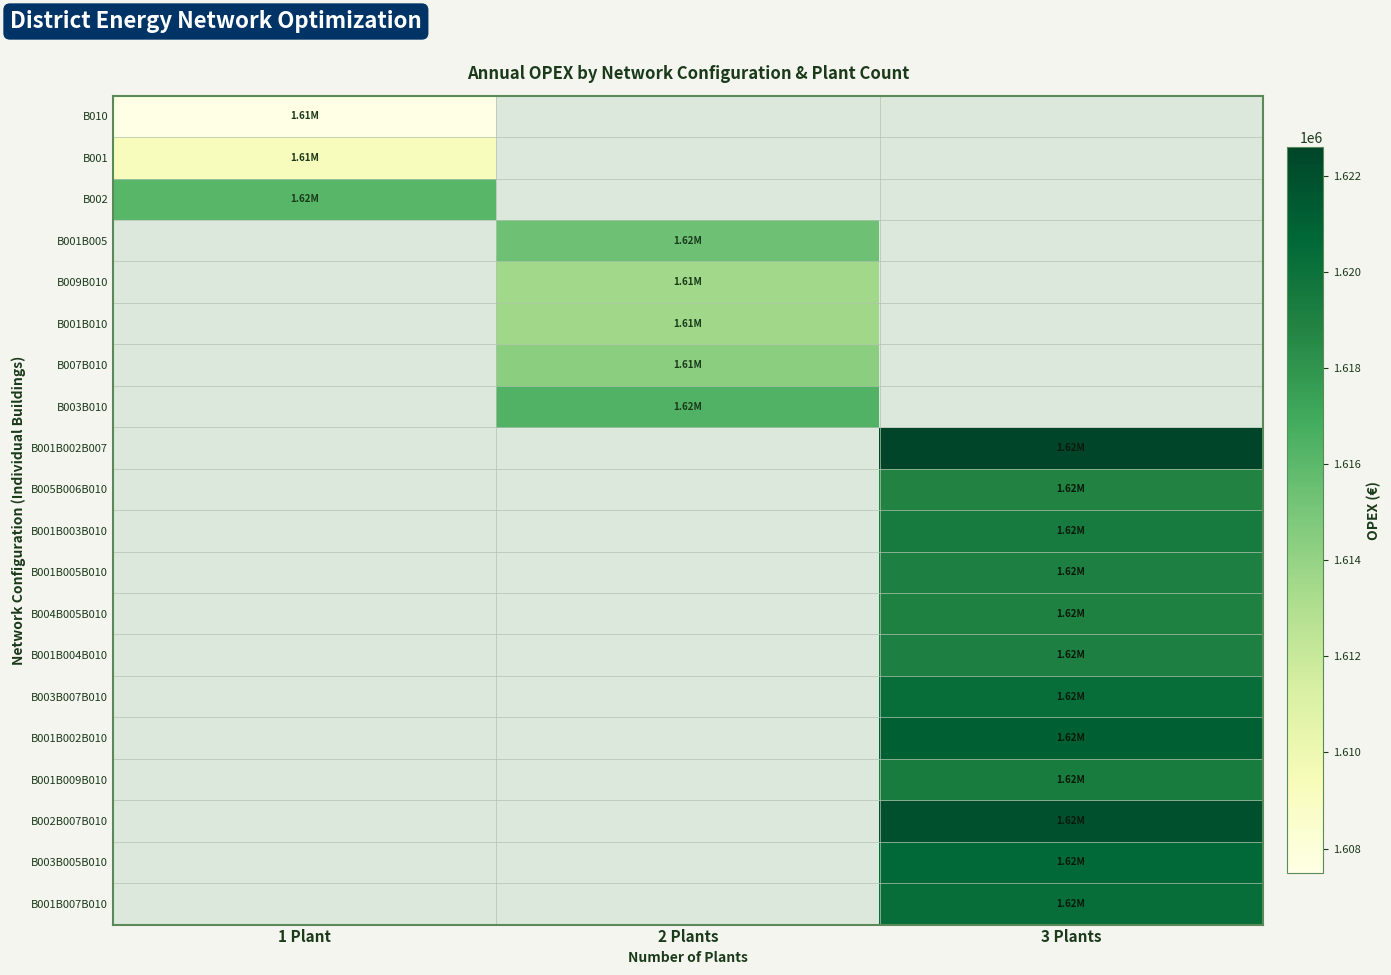

Between 2 Plants and 3 Plants, which is larger?

3 Plants